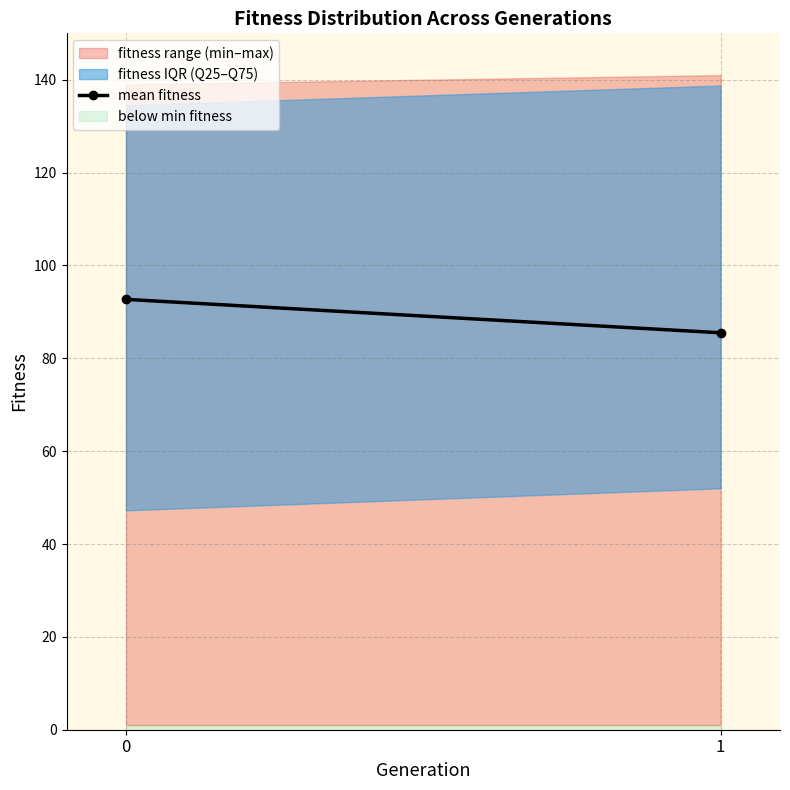

True or false: the data shows 92.7 at 0.

True